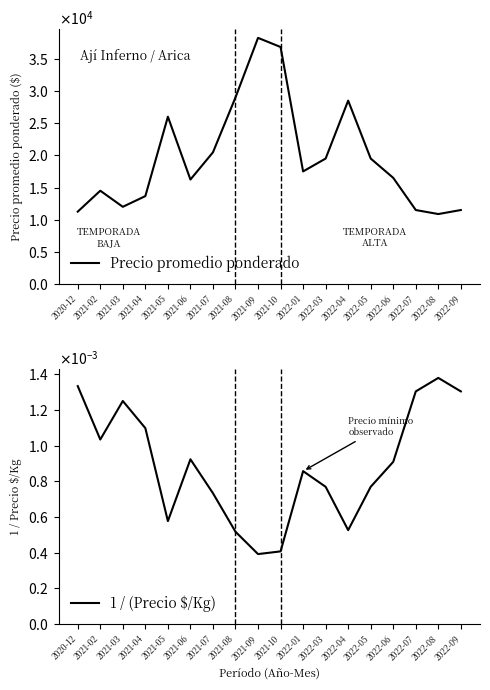

What is the label of the 4th point from the right?

2022-06